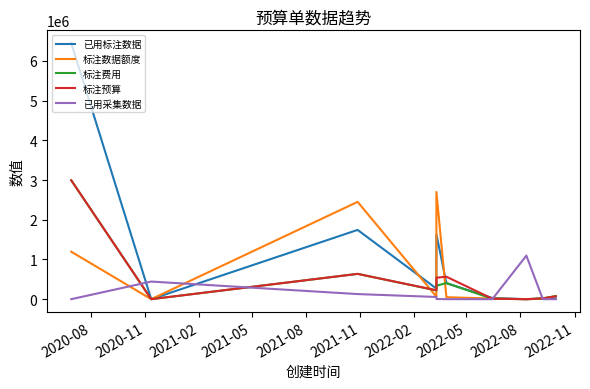

How many values in the 标注费用 series are below 220230?

5